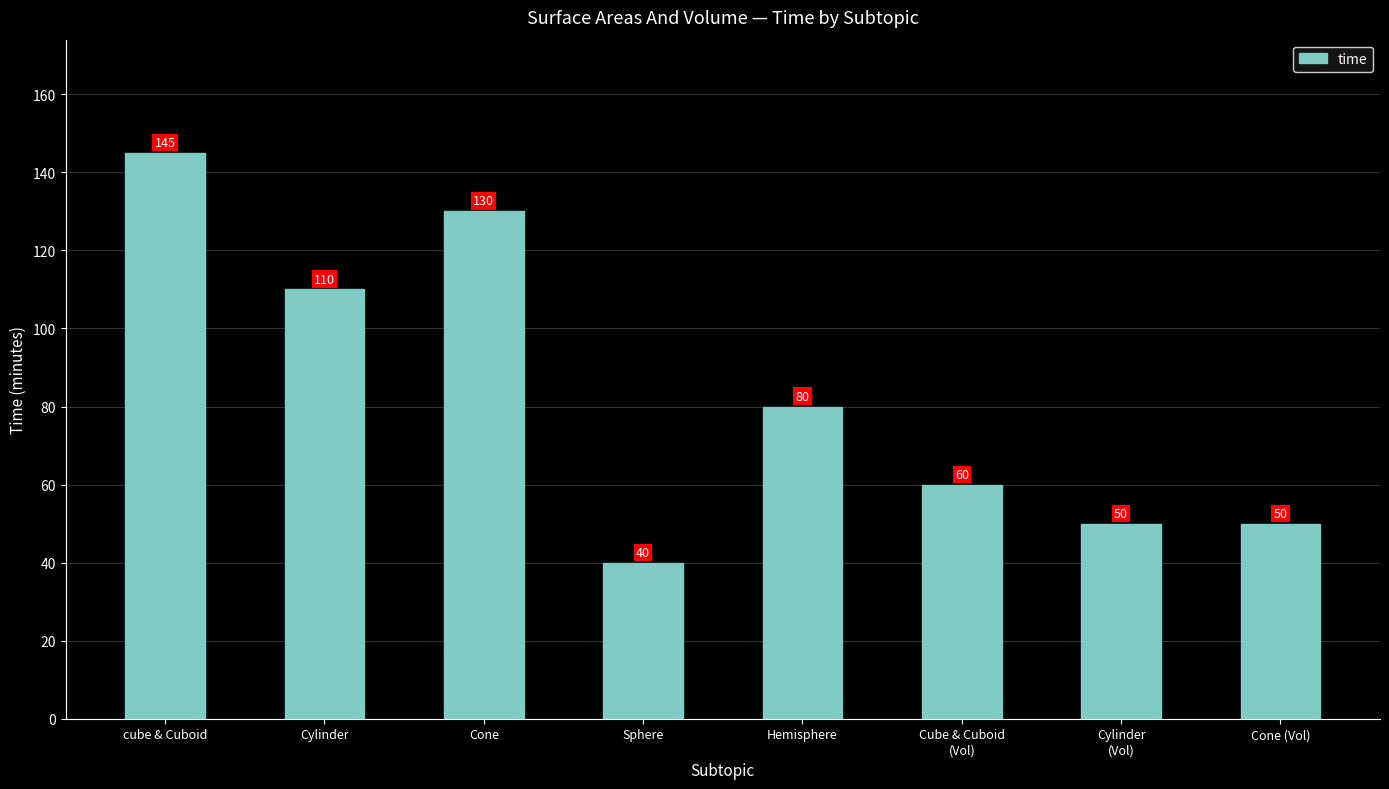

Which category has the lowest value across all series?

Sphere